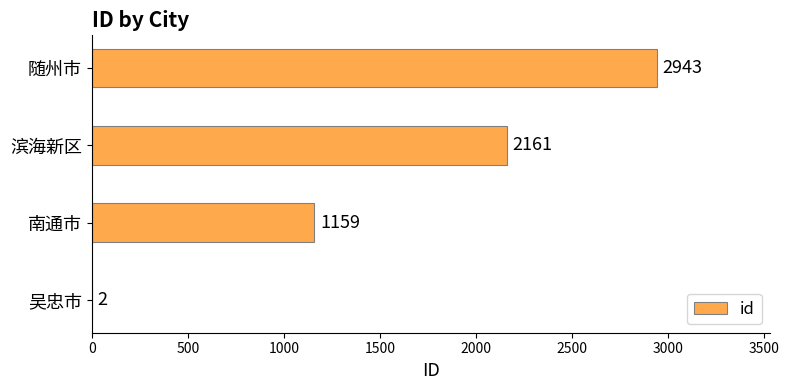

At which label is the value closest to 1472?

南通市